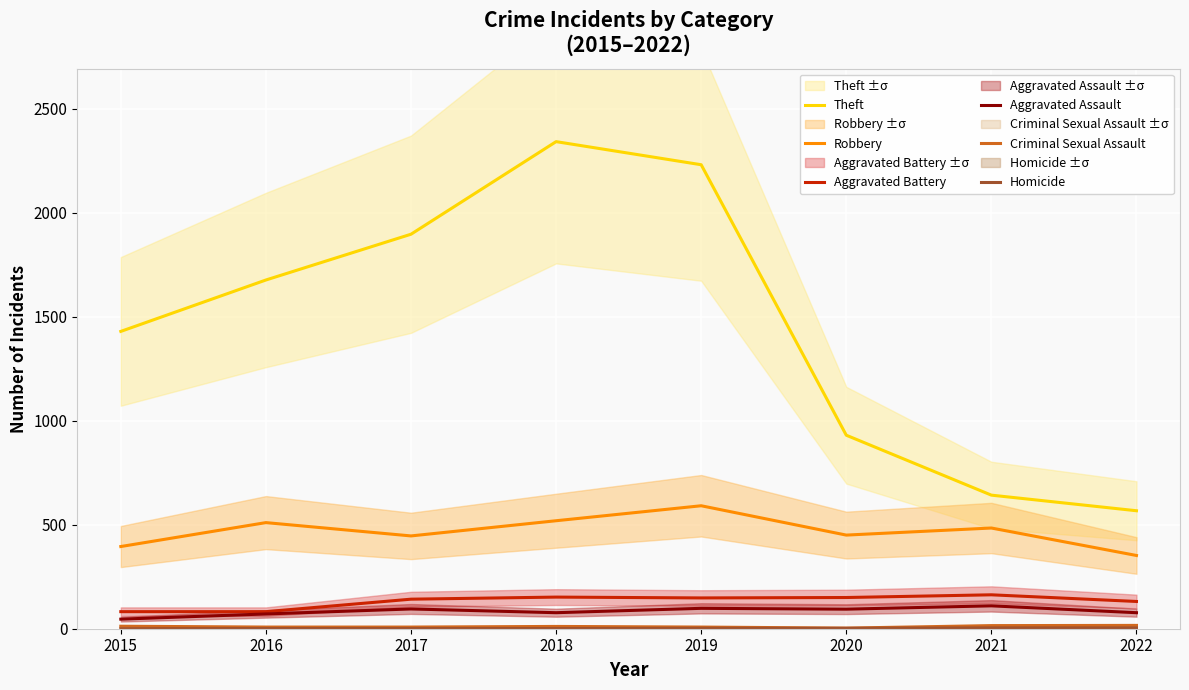

At which category is the sum across all series the highest?

2018